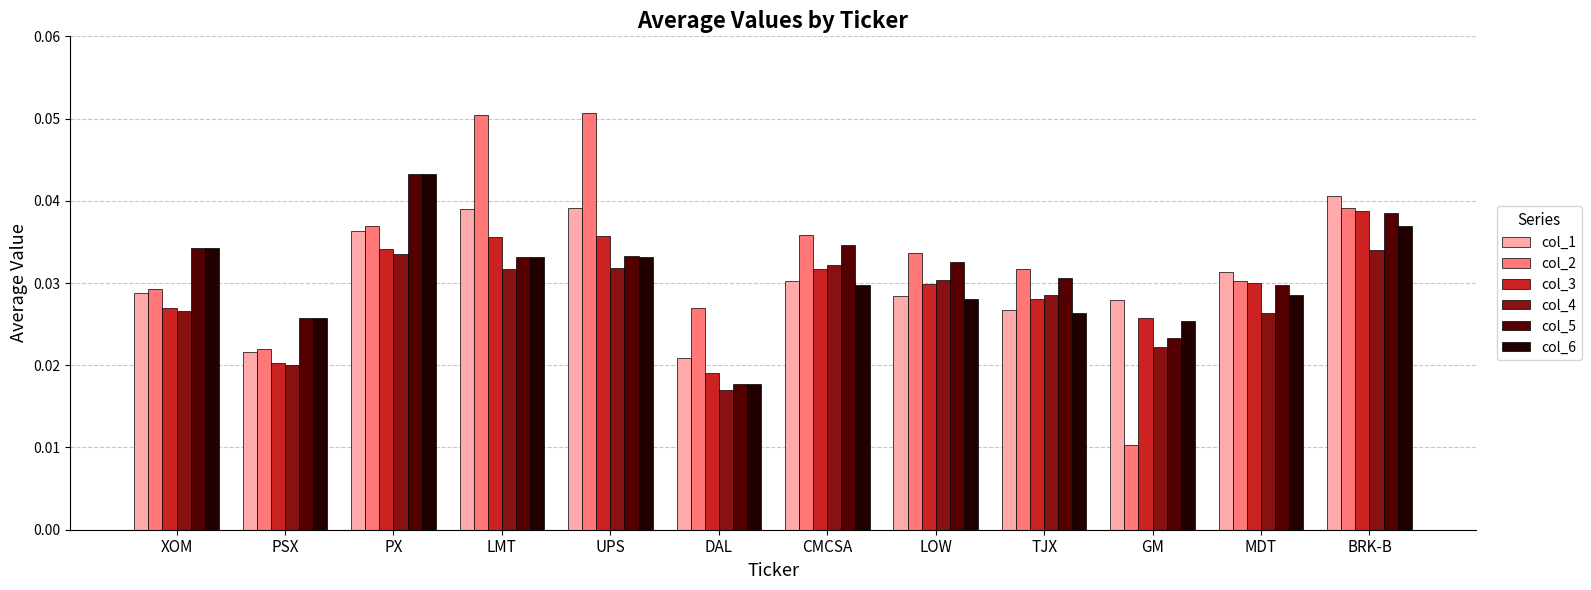

Is the value of col_5 at TJX greater than the value of col_3 at DAL?

Yes